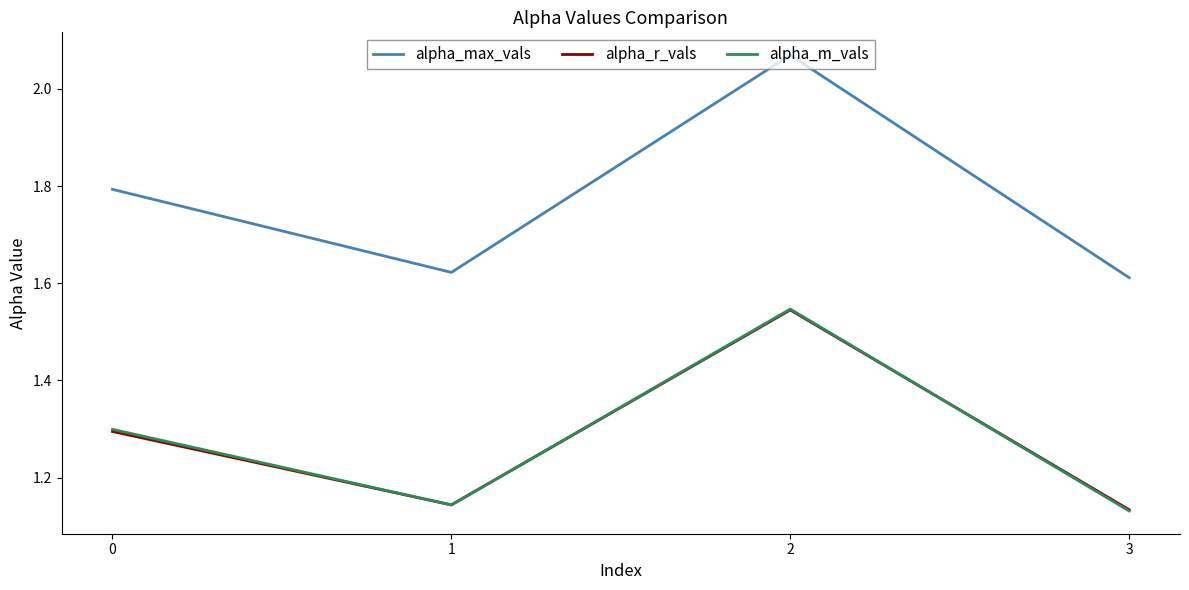

True or false: alpha_r_vals and alpha_max_vals intersect in this chart.

False